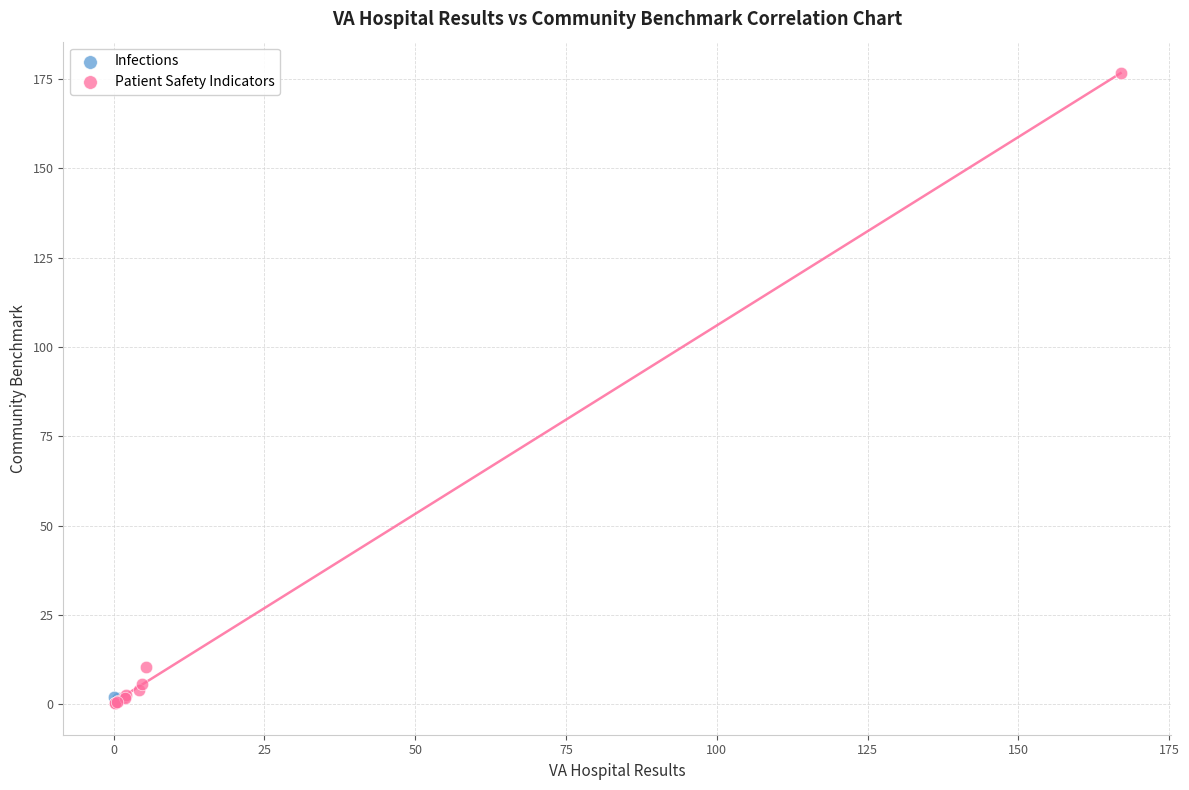

What are all the series names shown in the legend?

Infections, Patient Safety Indicators